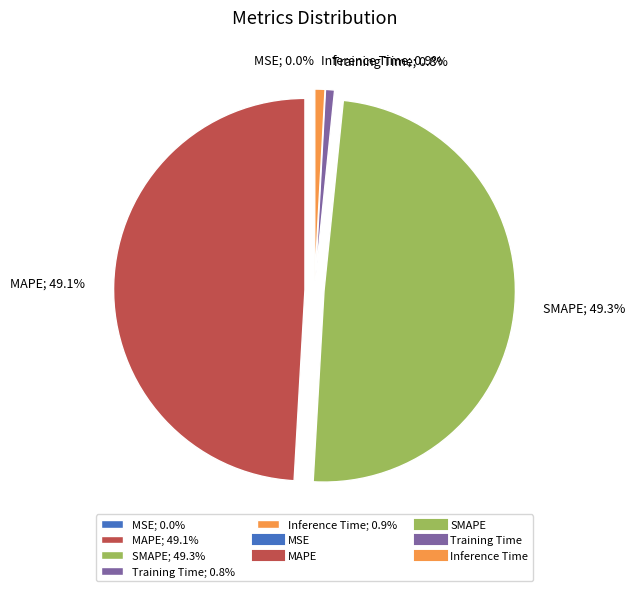

Is there a majority slice in this chart?

No